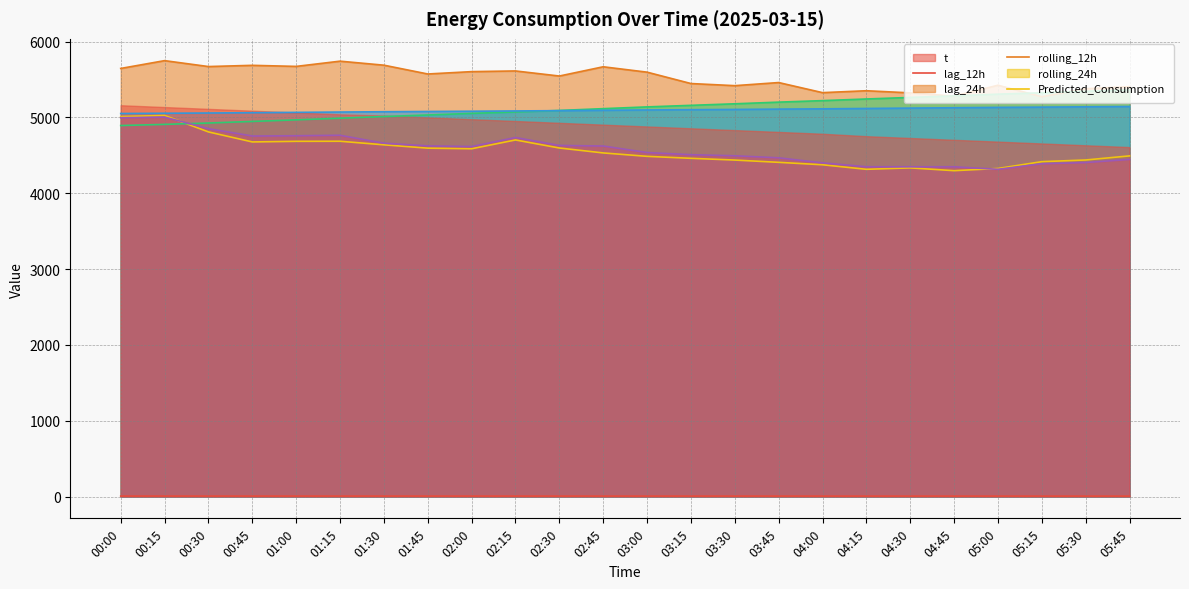

At which label is rolling_12h closest to 5127?

03:00